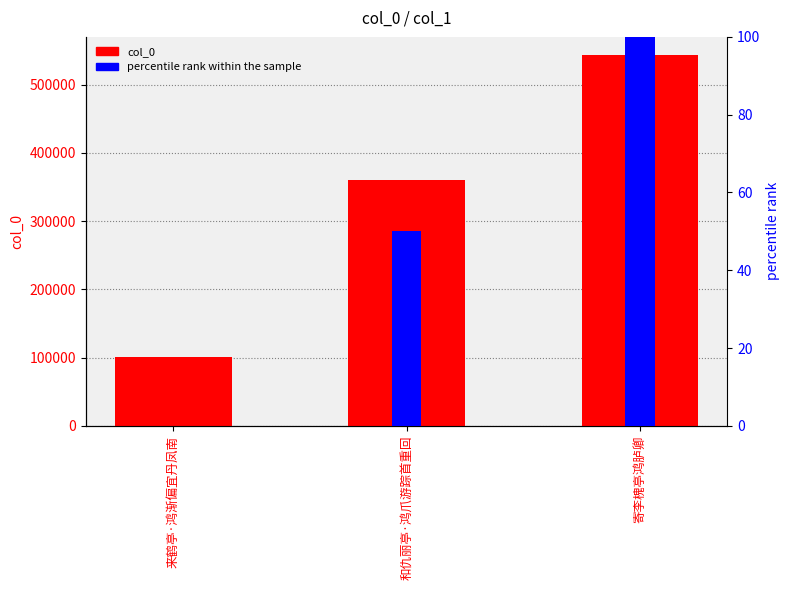

List the series in order of their overall mean, lowest first.

percentile rank within the sample, col_0